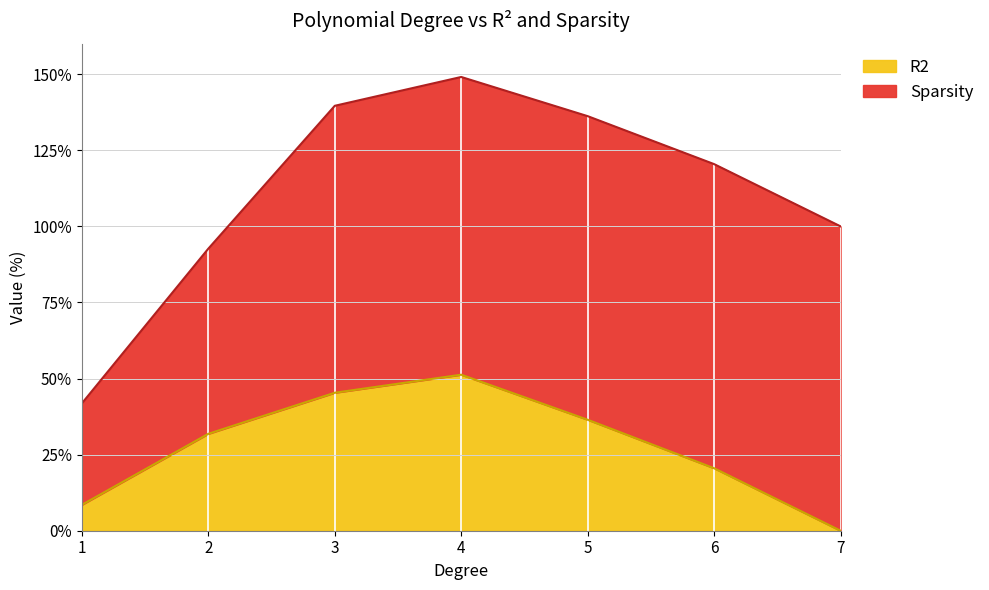

Reading left to right, list all the values displayed in this chart.

1=8.5	2=31.8	3=45.3	4=51.2	5=36.5	6=20.5	7=0.0